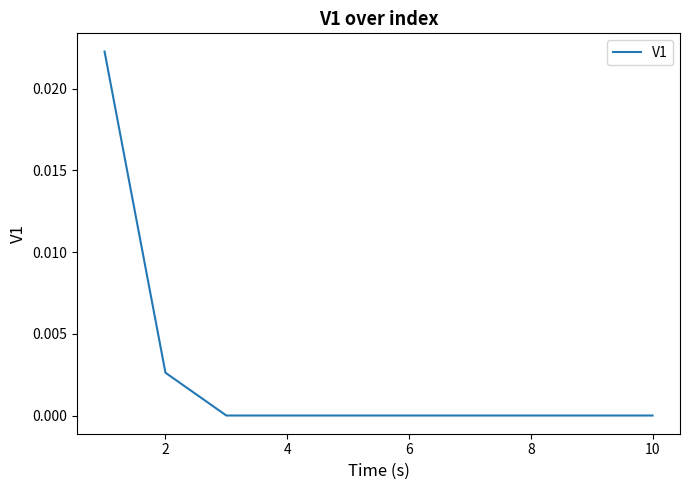

How many lines are shown in the chart?

1